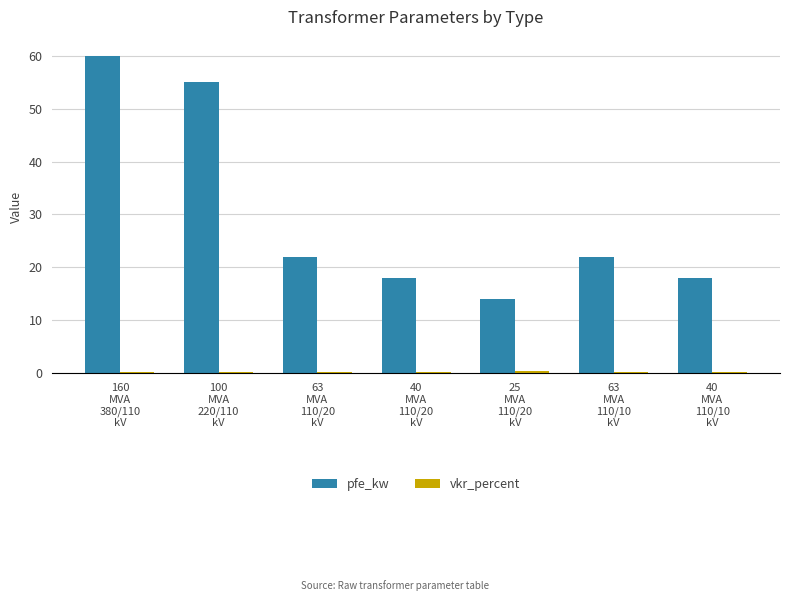

What is the sum of all pfe_kw values?

209.0